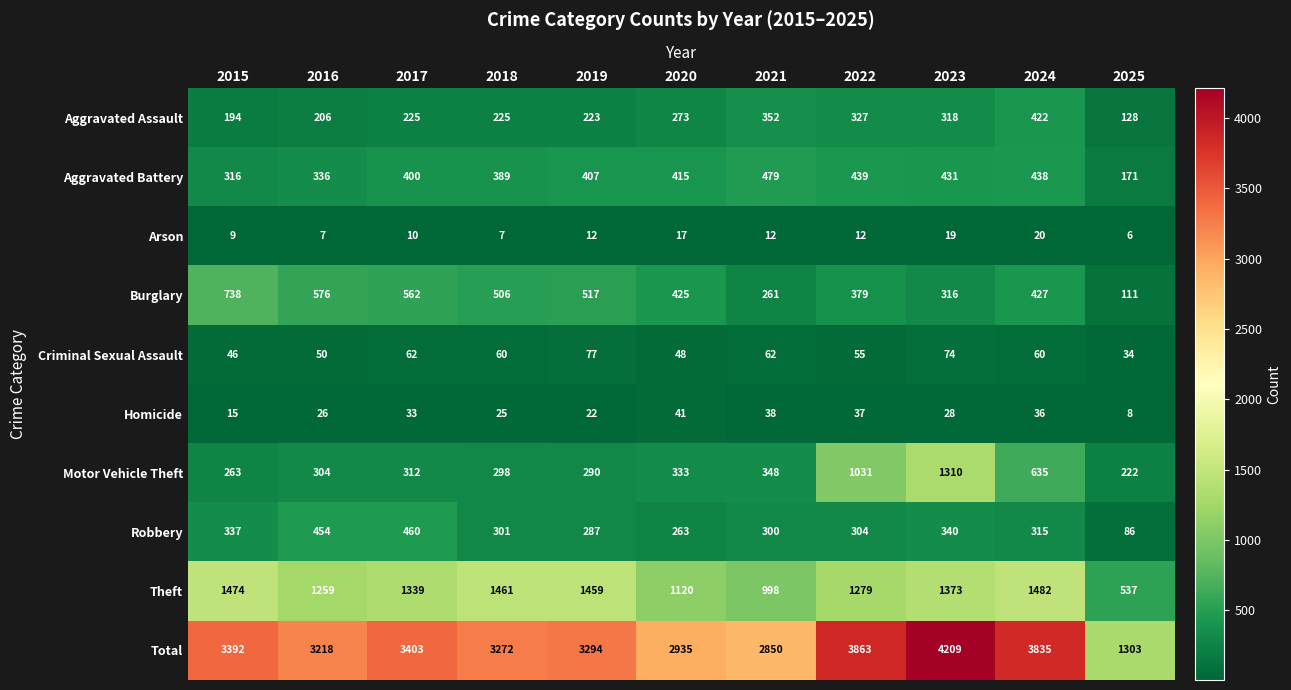

Read the Burglary value at 2024, to the nearest 50.

450